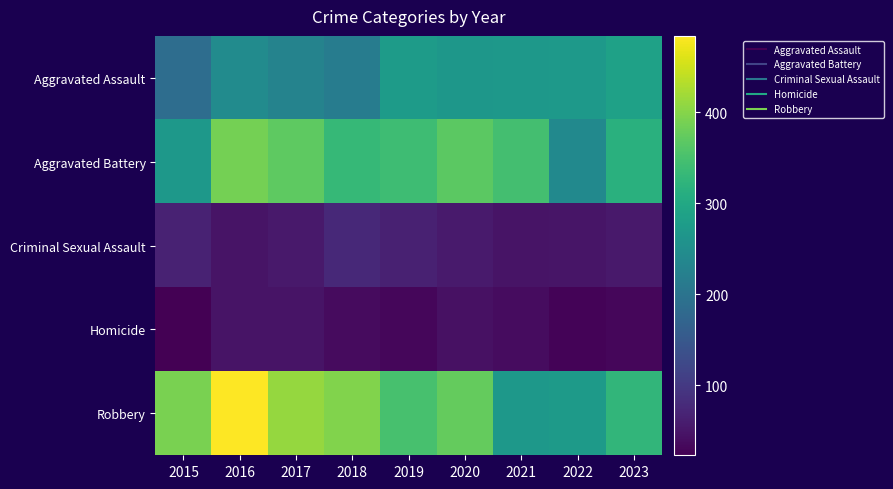

At 2023, list the series in order from largest to smallest.

Robbery, Aggravated Battery, Aggravated Assault, Criminal Sexual Assault, Homicide